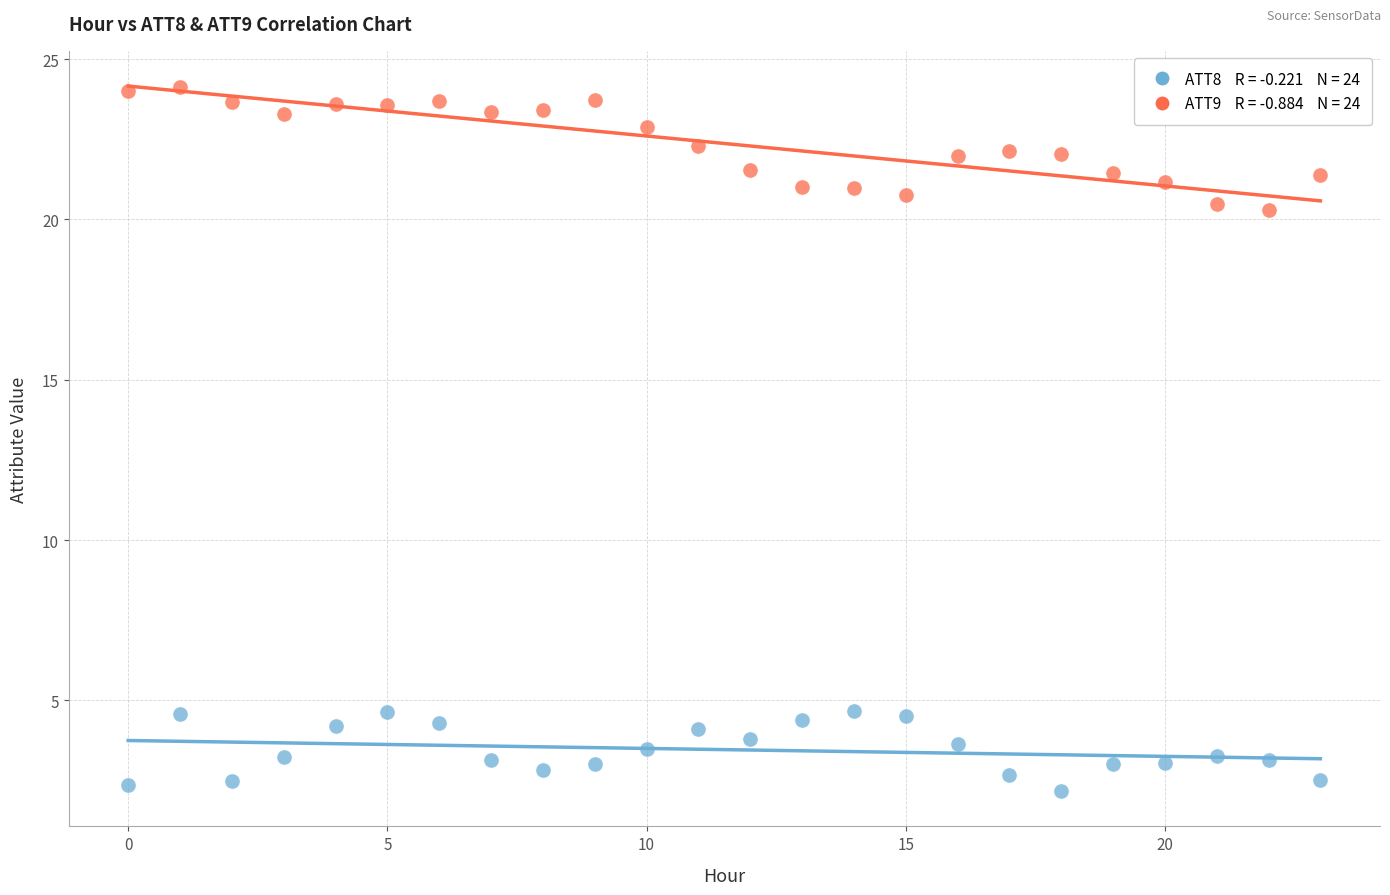

Across all data points, what is the range of Y values (max minus min)?

22.0